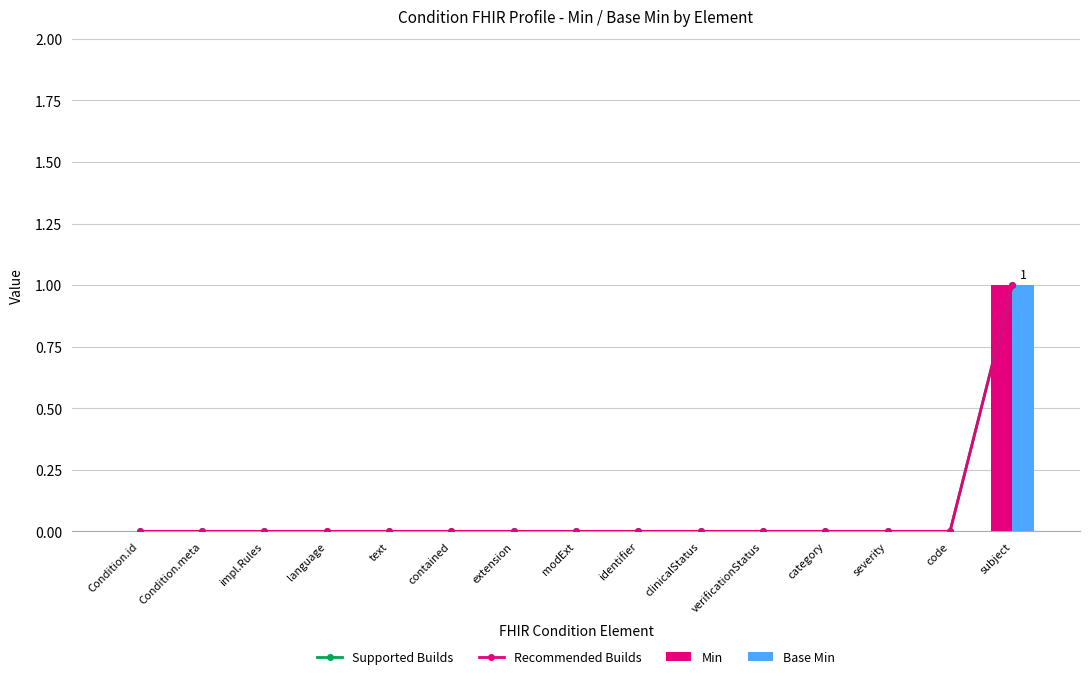

Which series has the largest range (max minus min)?

Supported Builds